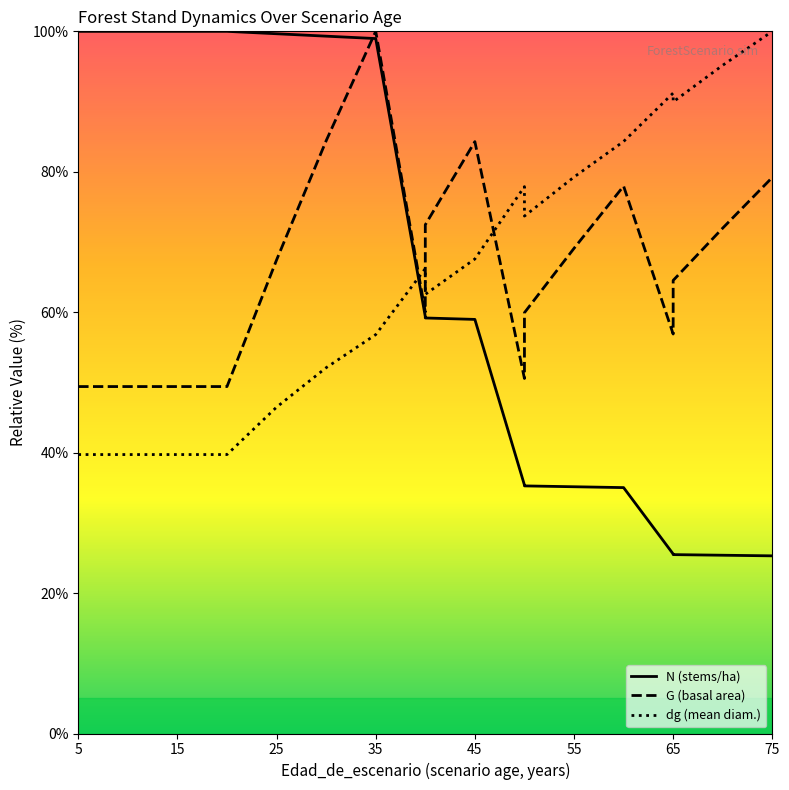

Reading left to right, list all the values displayed in this chart.

N (stems/ha): 100.0	100.0	100.0	100.0	100.0	99.7	99.3	99.0	59.4	59.2	59.0	35.4	35.3	35.1	35.0	25.6	25.5	25.4	25.3
G (basal area): 49.4	49.4	49.4	49.4	49.4	67.4	84.4	100.0	60.0	72.5	84.3	50.6	59.9	69.1	78.0	56.9	64.5	72.0	79.2
dg (mean diam.): 39.7	39.7	39.7	39.7	39.7	46.5	52.1	56.8	66.2	62.5	67.6	77.9	73.7	79.2	84.3	91.2	90.0	95.2	100.0